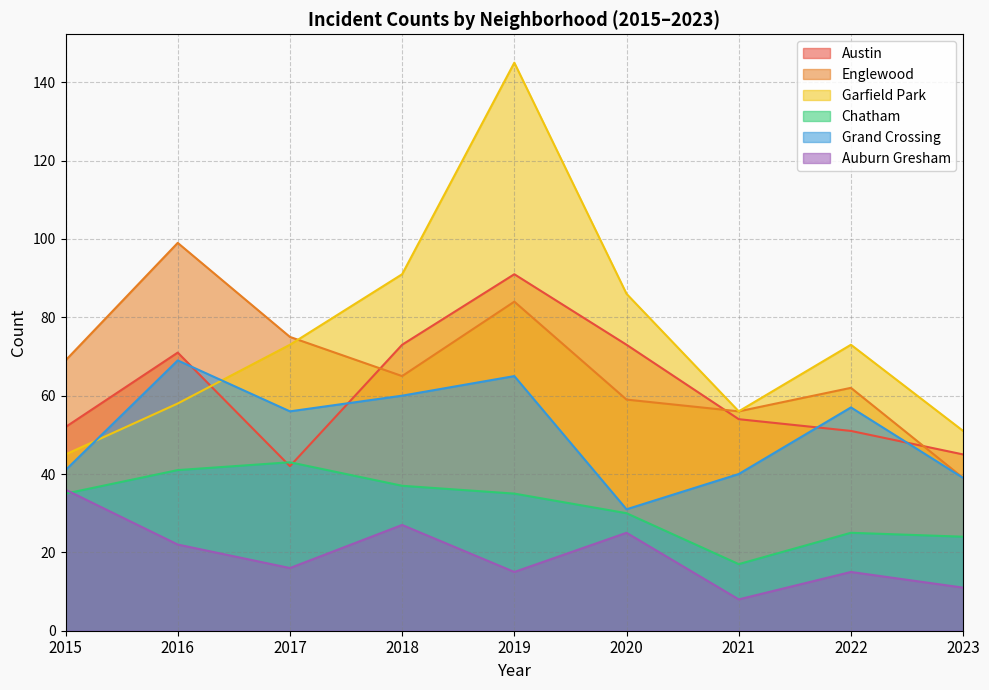

Reading left to right, list all the values displayed in this chart.

Austin: 52	71	42	73	91	73	54	51	45
Englewood: 69	99	75	65	84	59	56	62	39
Garfield Park: 45	58	73	91	145	86	56	73	51
Chatham: 35	41	43	37	35	30	17	25	24
Grand Crossing: 41	69	56	60	65	31	40	57	39
Auburn Gresham: 36	22	16	27	15	25	8	15	11